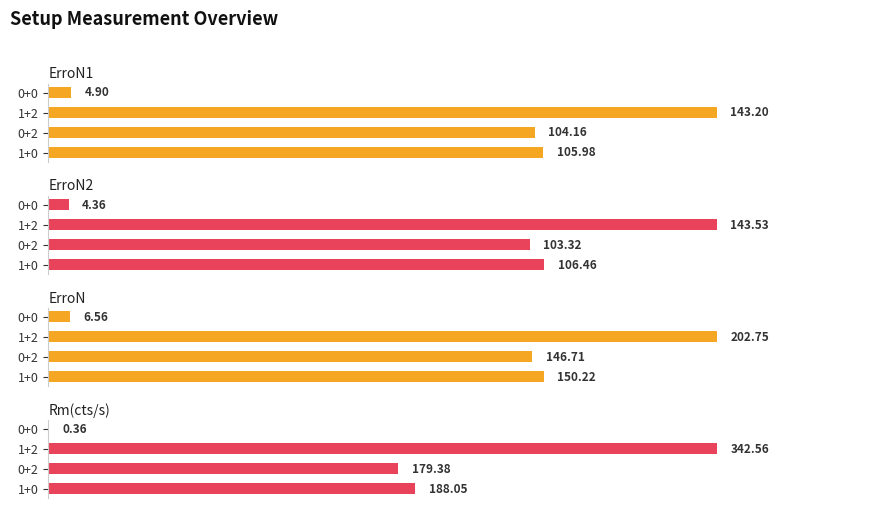

Rank the series by their maximum value, from lowest to highest.

ErroN1, ErroN2, ErroN, Rm(cts/s)